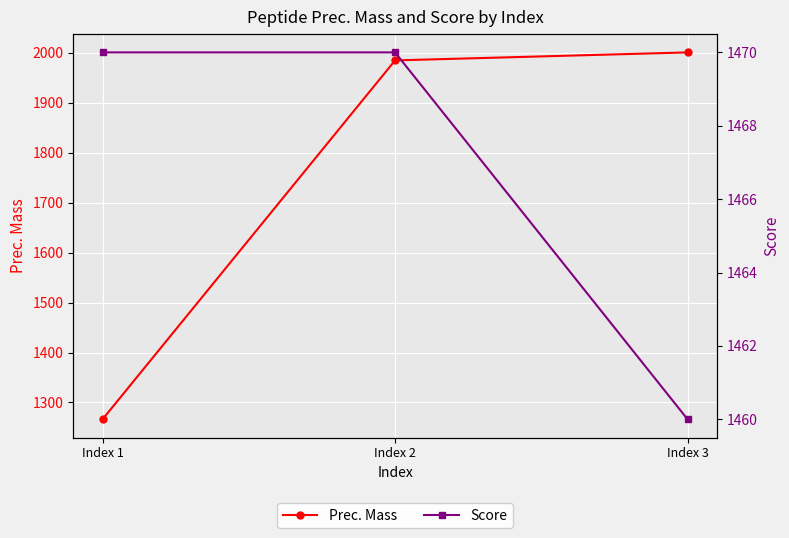

Does the chart display data point markers on the line(s)?

Yes